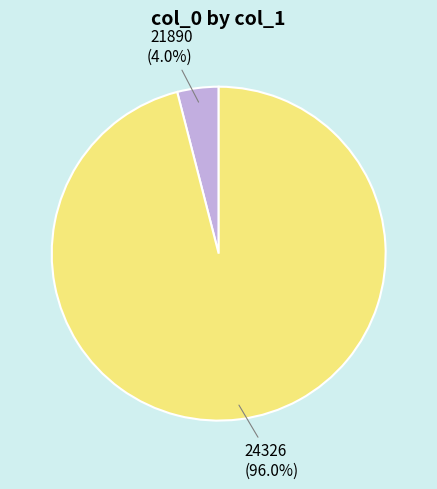

How many segments does this pie chart have?

2